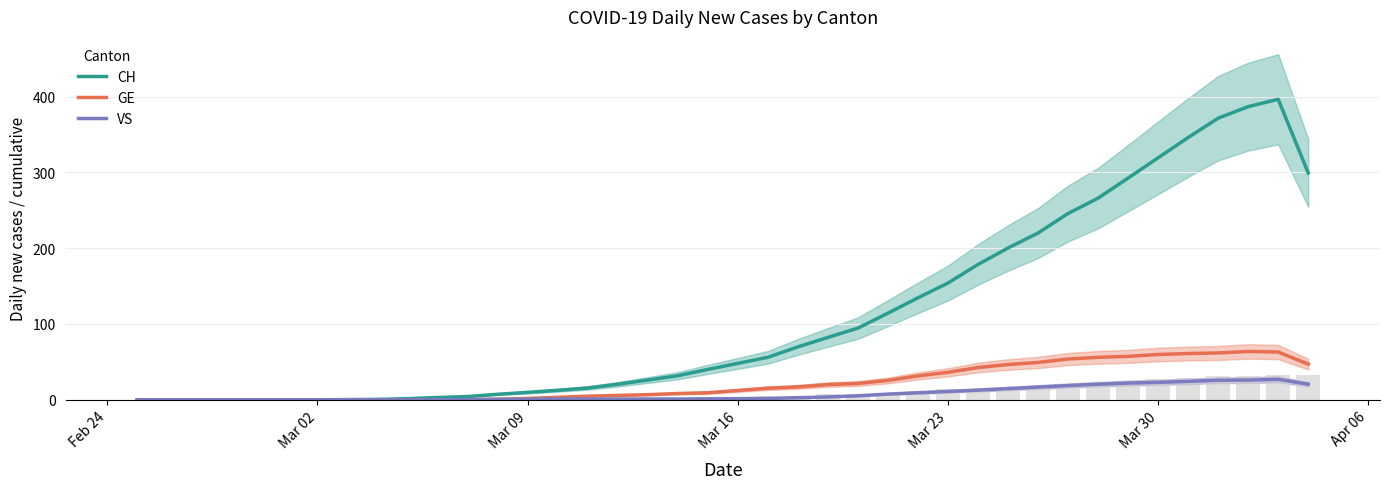

The value of GE at Mar 30 is 101.5. True or false?

False